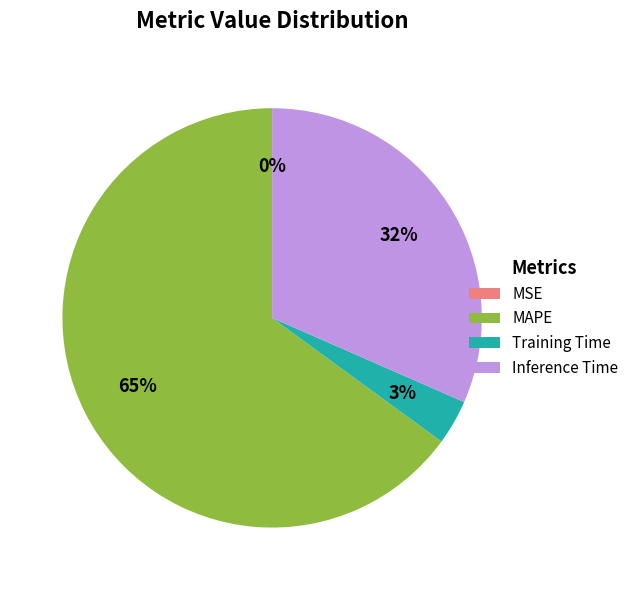

Combined, do Training Time and Inference Time account for over 50%?

No